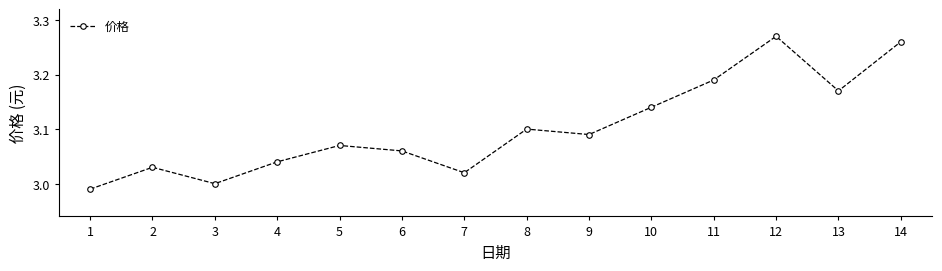

The value at 1 is 3.0. True or false?

True